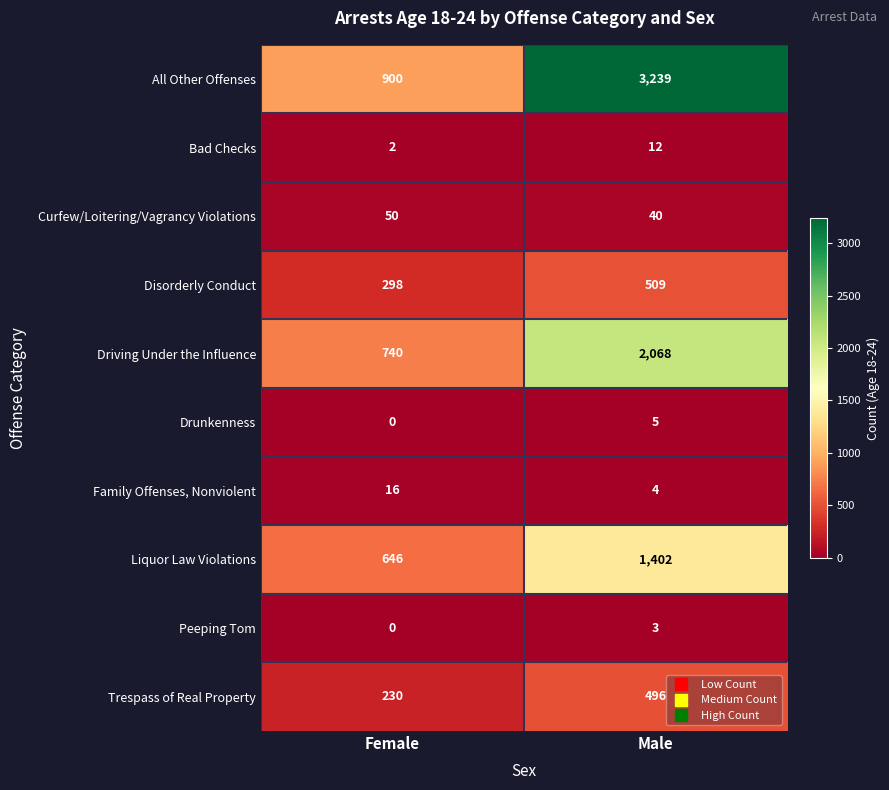

What is the total value across all series at Female?

2882